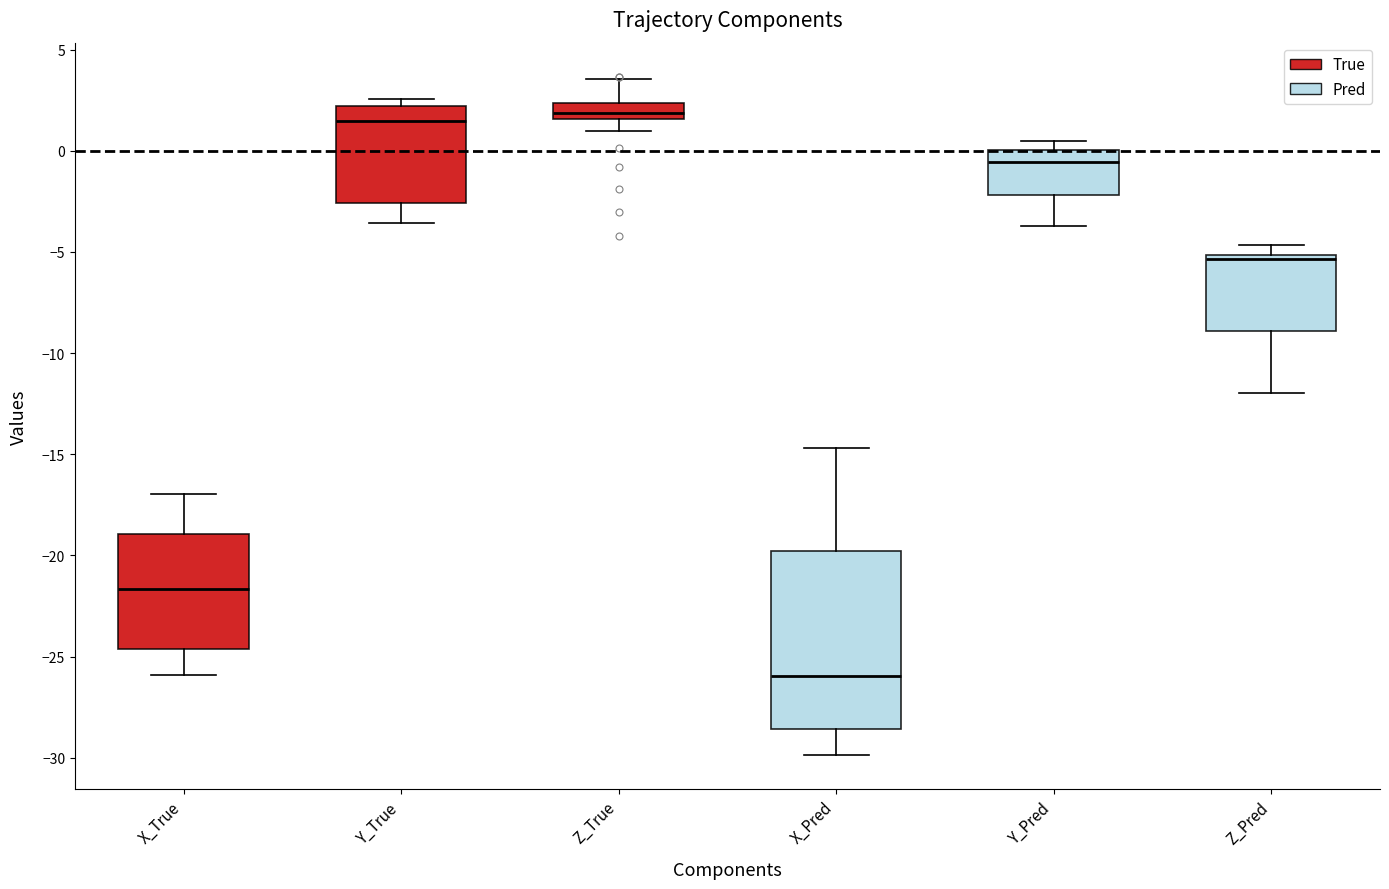

Which box is the tallest, from its lower edge to its upper edge?

X_Pred